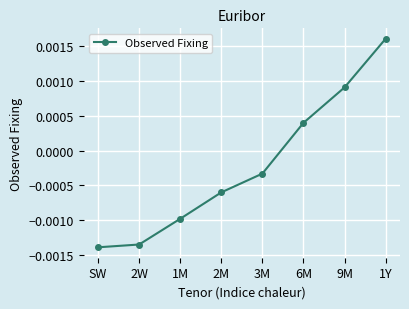

Rank the categories by value from lowest to highest.

SW, 2W, 1M, 2M, 3M, 6M, 9M, 1Y